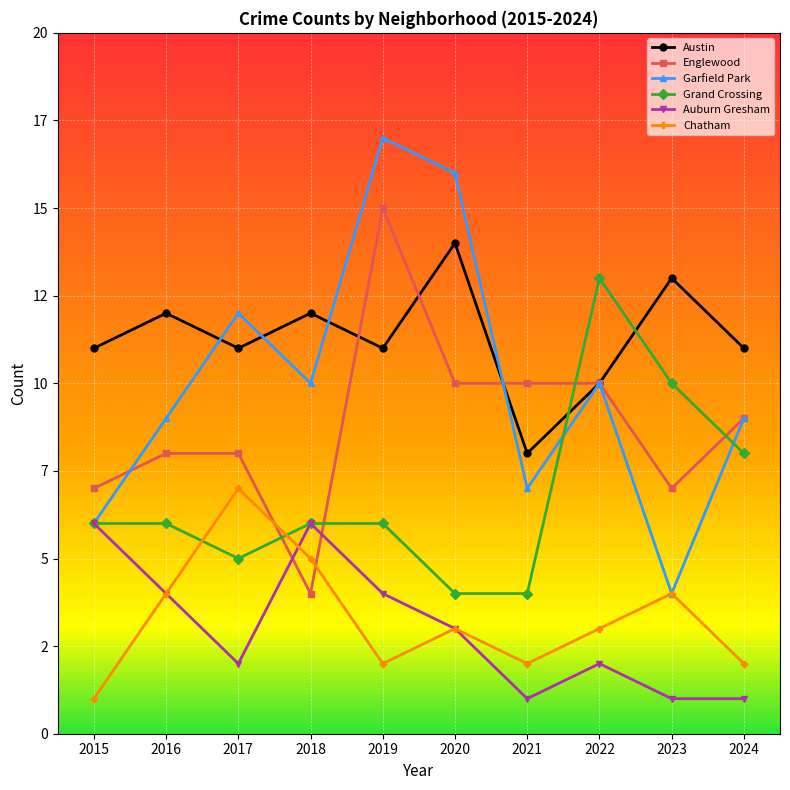

What is the difference between the highest and lowest values at 2021?

9